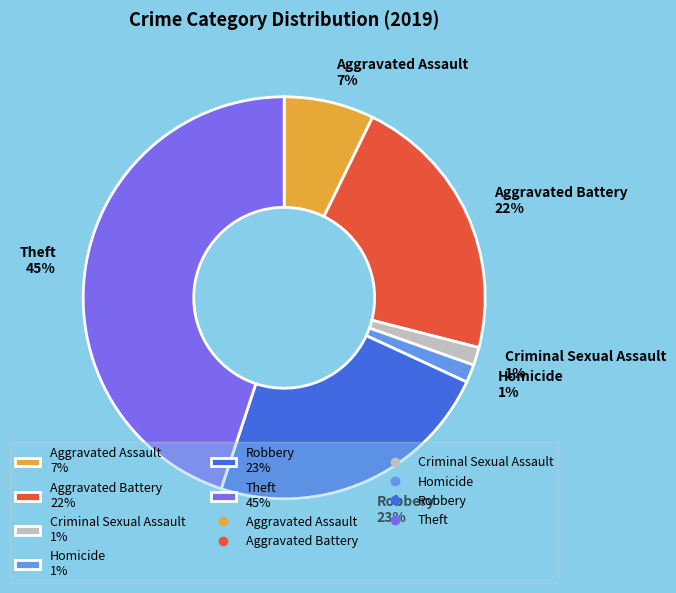

Count the number of slices in the pie.

6